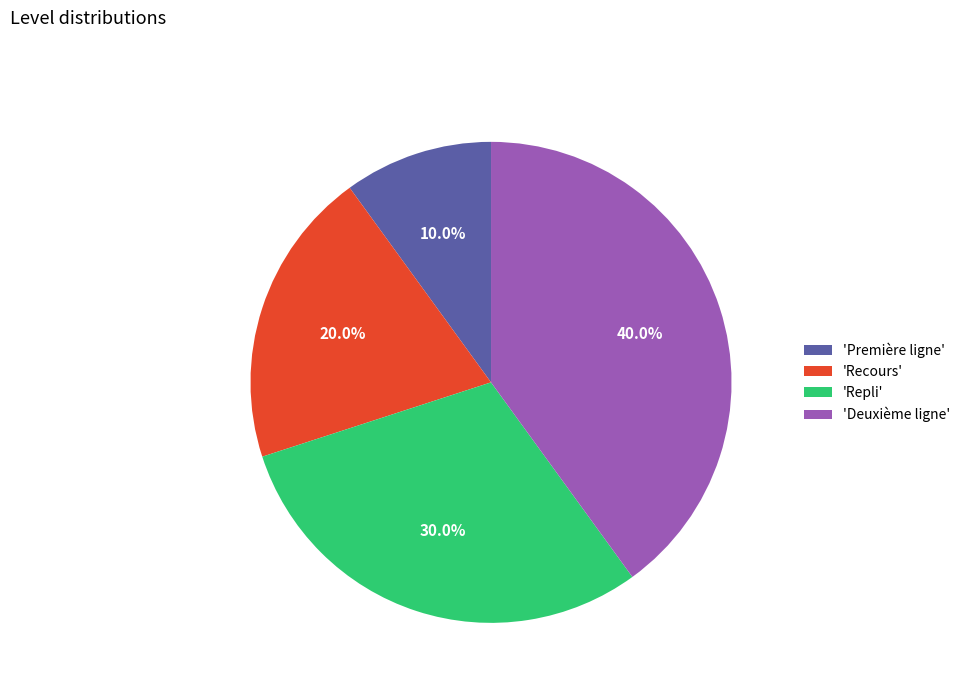

What is the smallest slice in the pie chart?

'Première ligne'